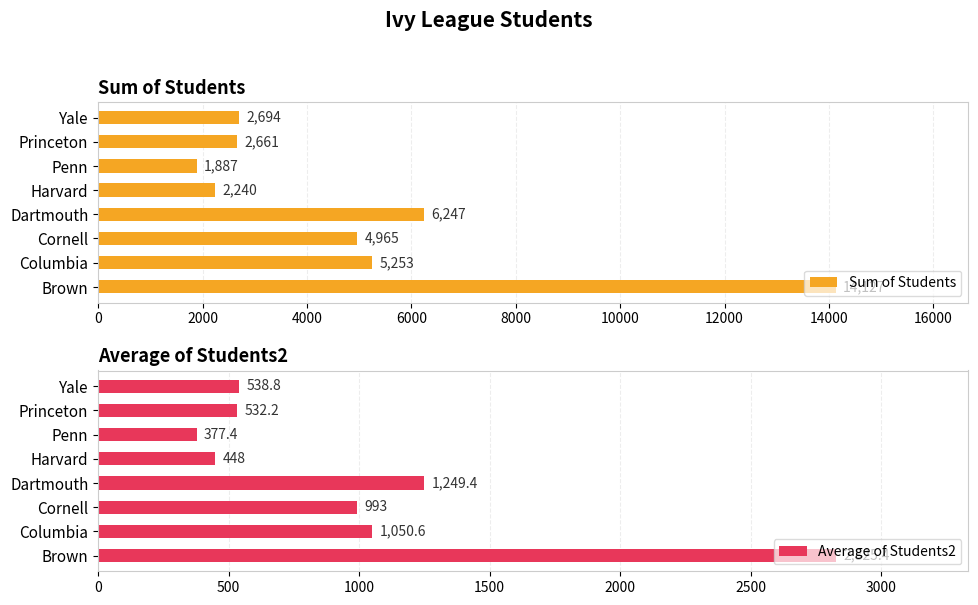

Does the chart contain stacked bars?

No